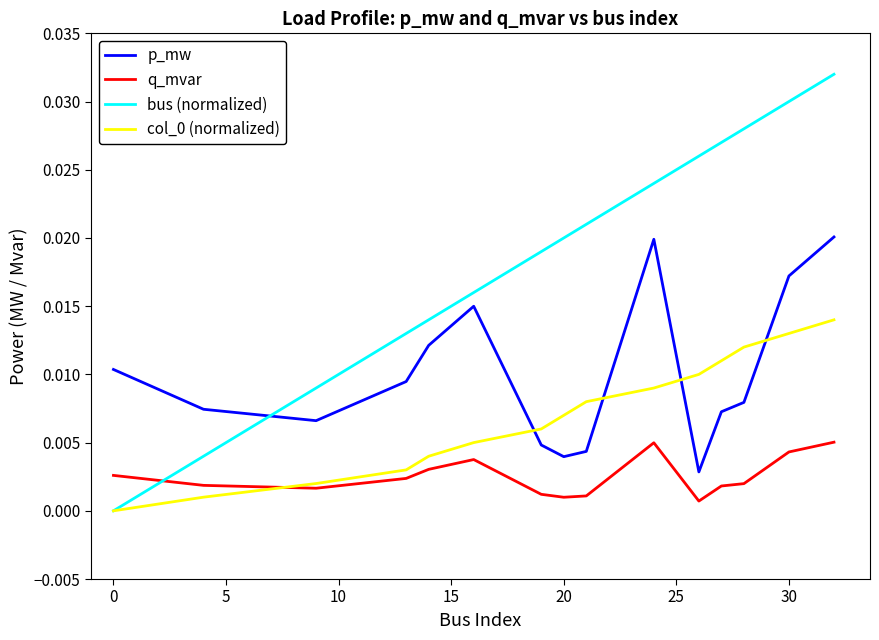

How many values in the bus (normalized) series exceed 0?

14